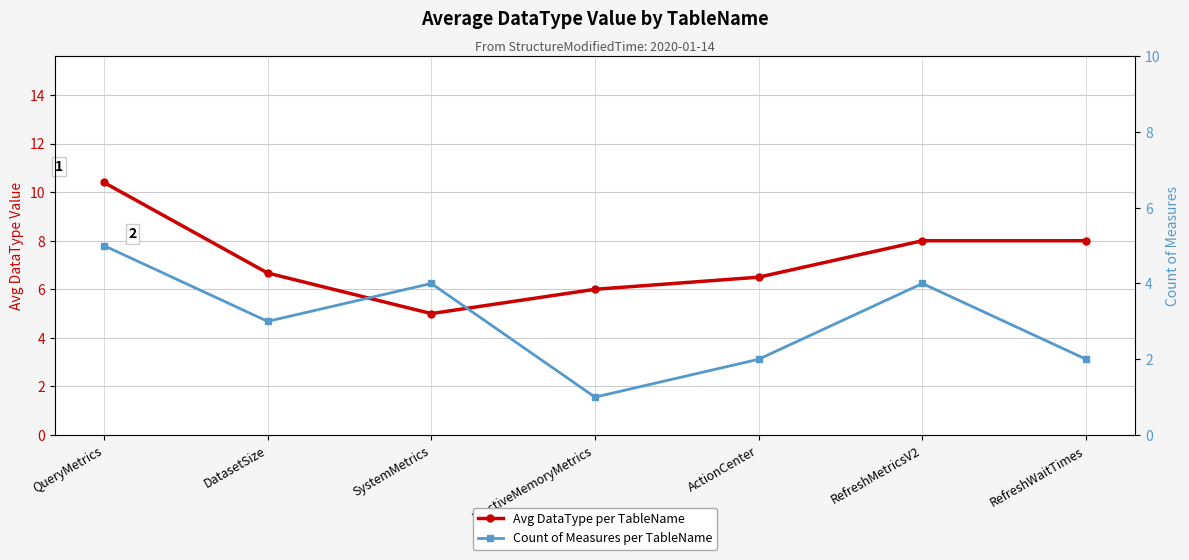

Is it true that Avg DataType per TableName equals 17.7 at QueryMetrics?

False